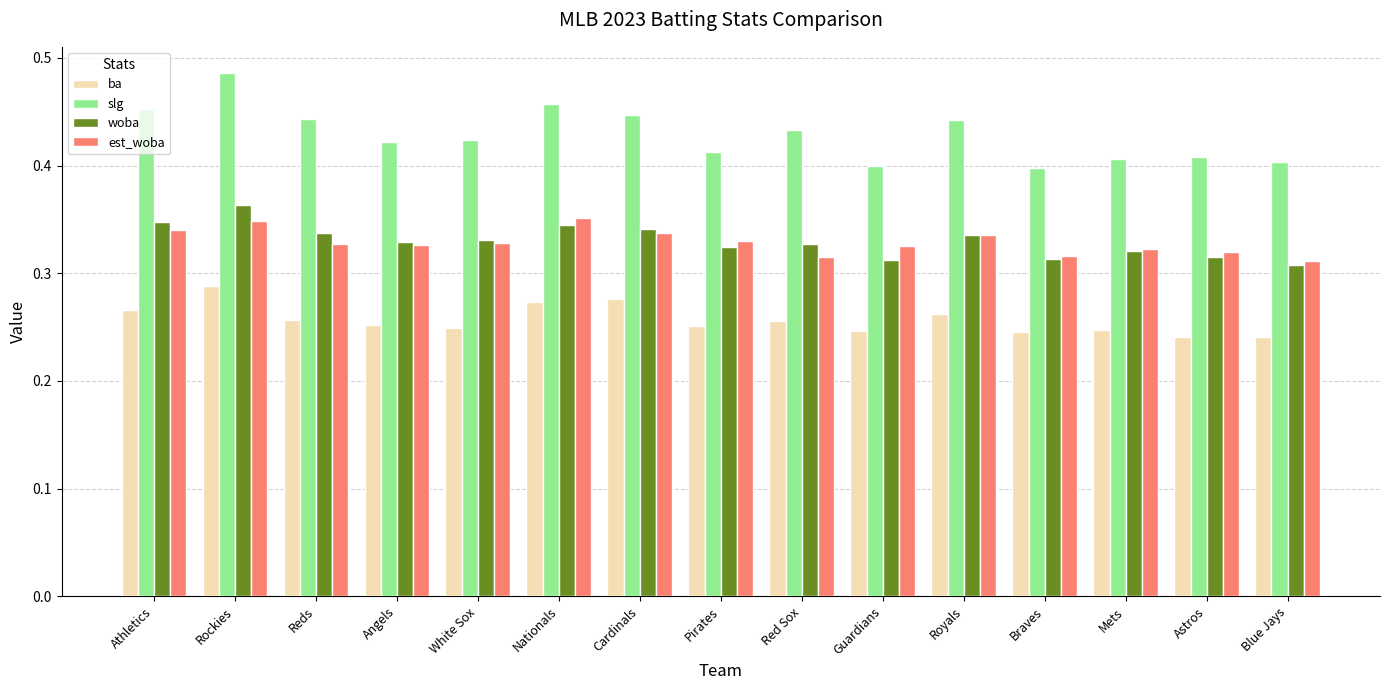

Is it true that slg equals 0.7 at Royals?

False